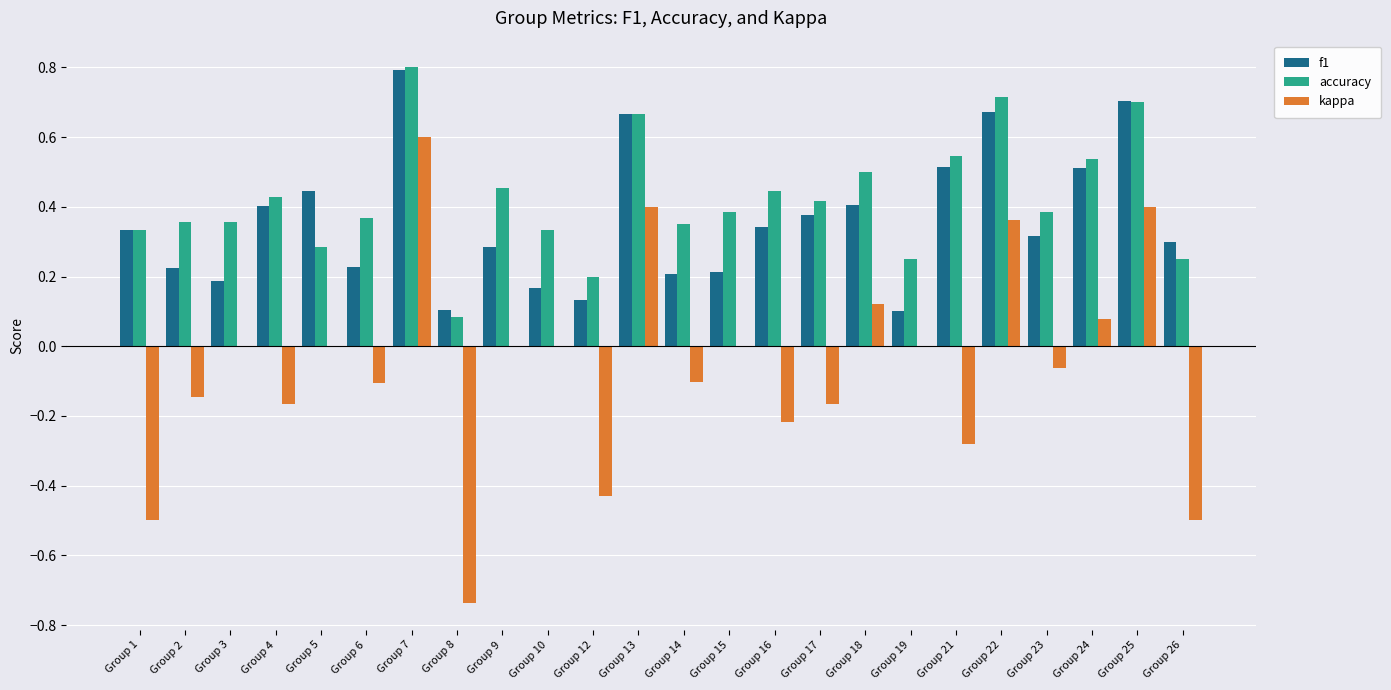

What is the maximum value shown in the chart?

0.8